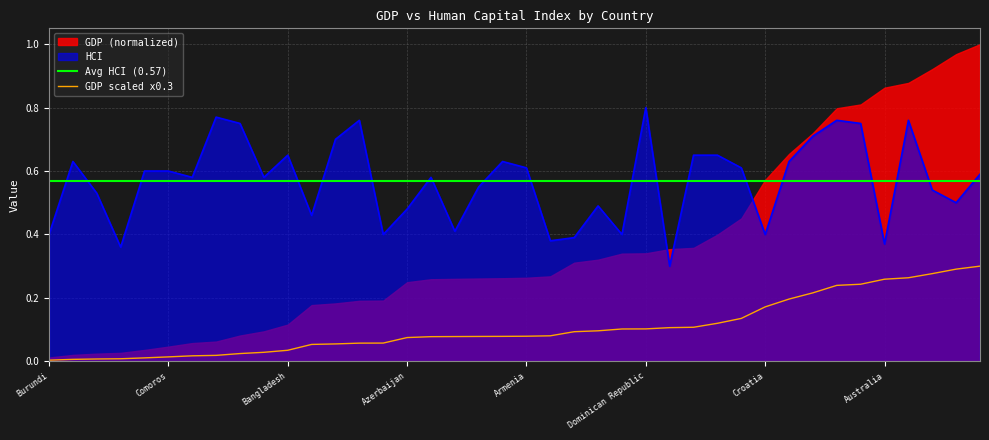

Where is the first local minimum?

Angola